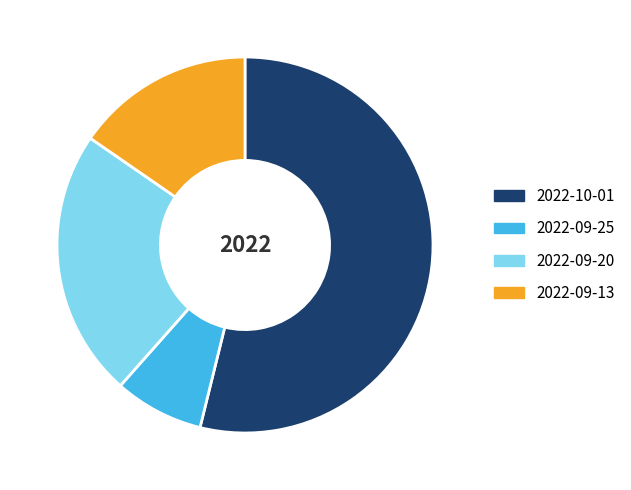

Is the sum of 2022-09-25 and 2022-09-13 greater than half?

No